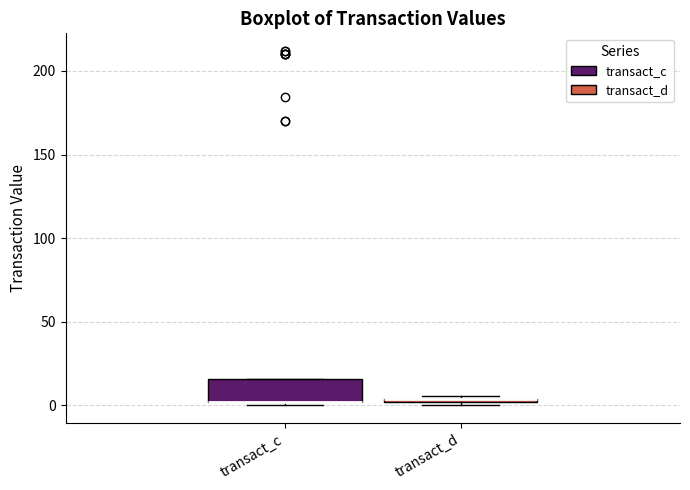

Which box is the tallest, from its lower edge to its upper edge?

transact_c